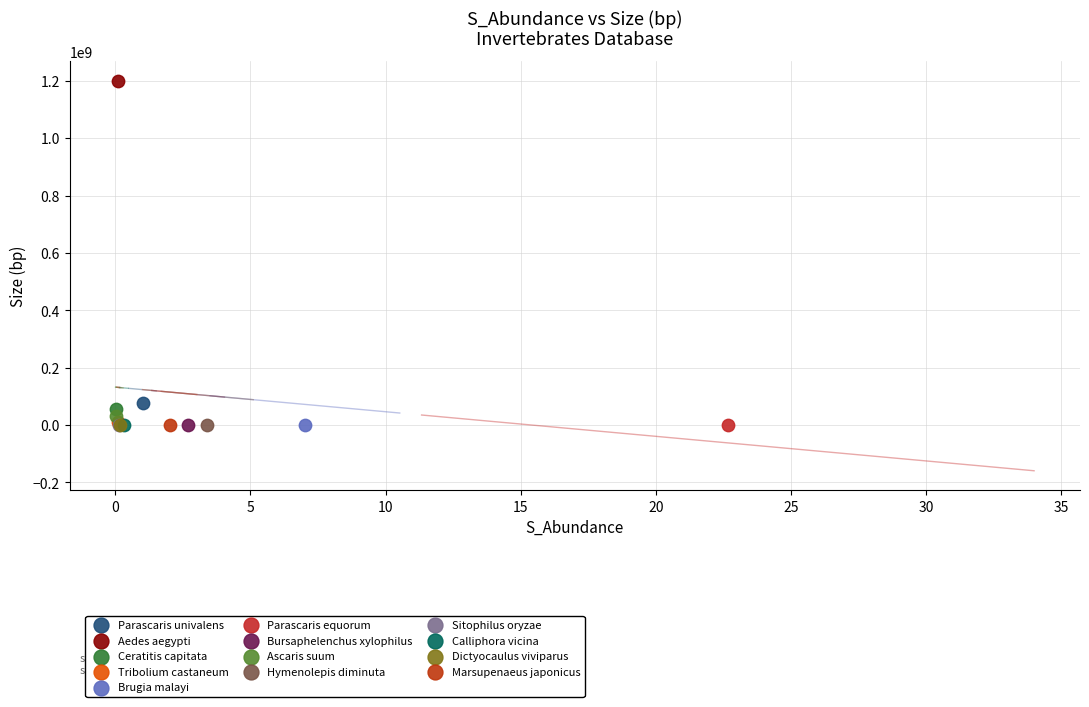

What are all the series names shown in the legend?

Parascaris univalens, Aedes aegypti, Ceratitis capitata, Tribolium castaneum, Brugia malayi, Parascaris equorum, Bursaphelenchus xylophilus, Ascaris suum, Hymenolepis diminuta, Sitophilus oryzae, Calliphora vicina, Dictyocaulus viviparus, Marsupenaeus japonicus